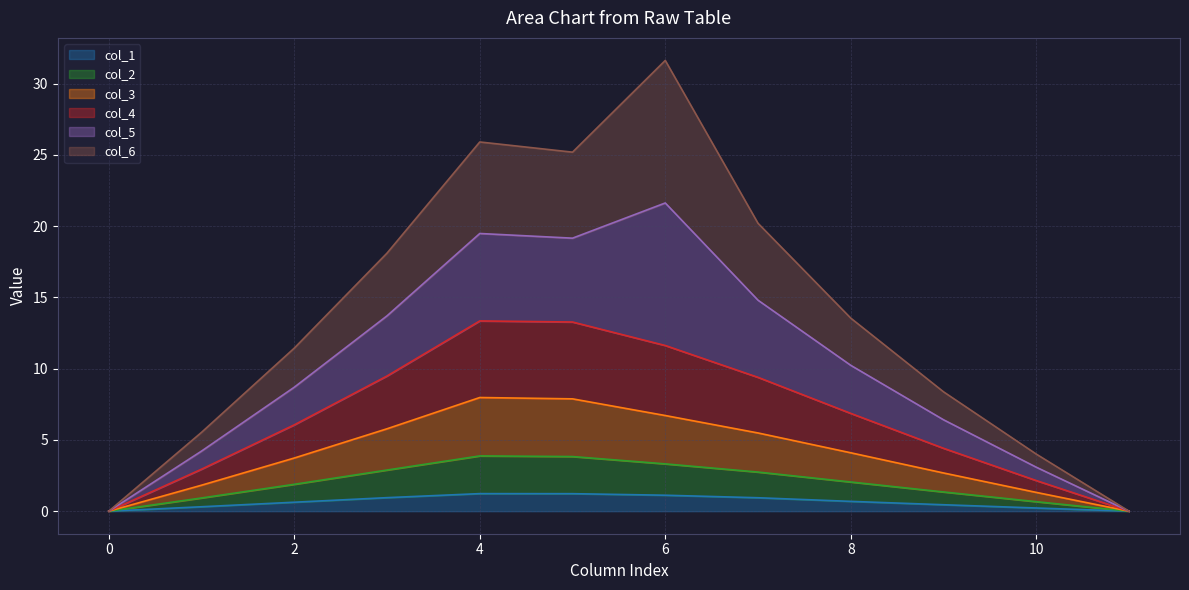

At which category does col_2 reach its first local peak?

4